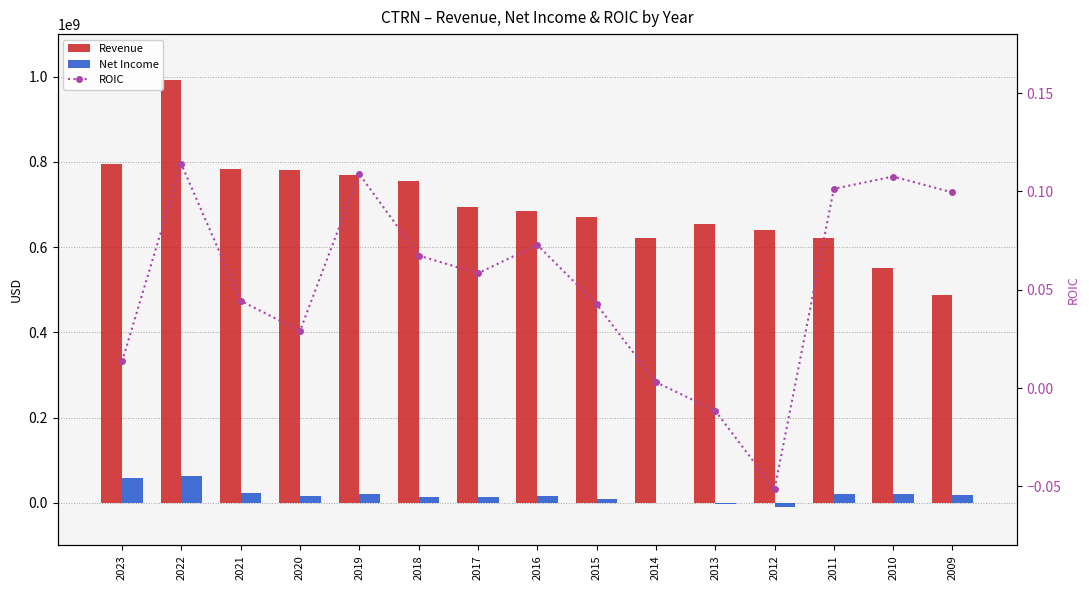

What is the value of the Revenue bar at the 1st from the left?

795011000.0